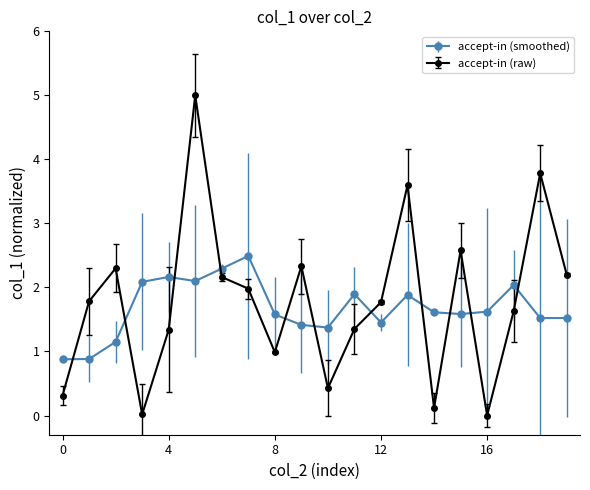

Which series has the widest spread of values?

accept-in (raw)